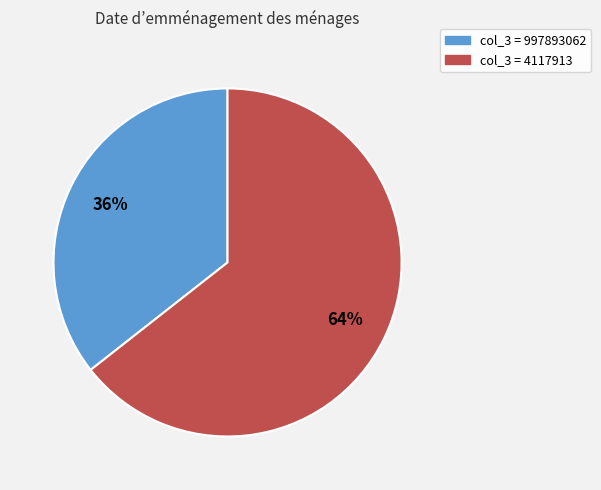

How many segments does this pie chart have?

2